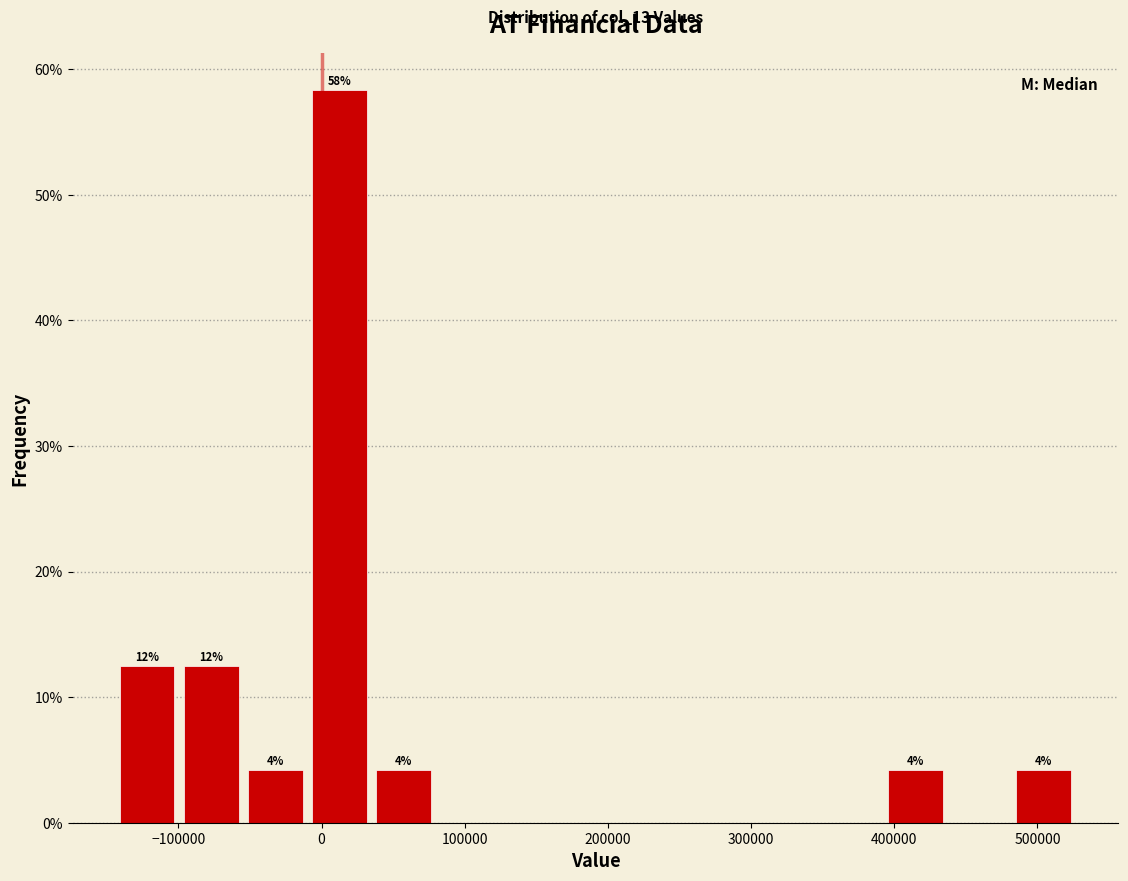

Which range on the x-axis has the tallest bar?

-10000 to 30000